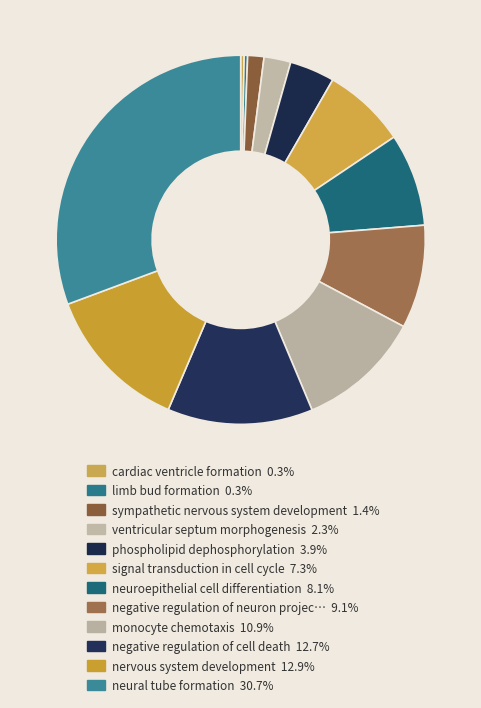

Rank the categories by value from lowest to highest.

cardiac ventricle formation, limb bud formation, sympathetic nervous system development, ventricular septum morphogenesis, phospholipid dephosphorylation, signal transduction in cell cycle, neuroepithelial cell differentiation, negative regulation of neuron projection, monocyte chemotaxis, negative regulation of cell death, nervous system development, neural tube formation